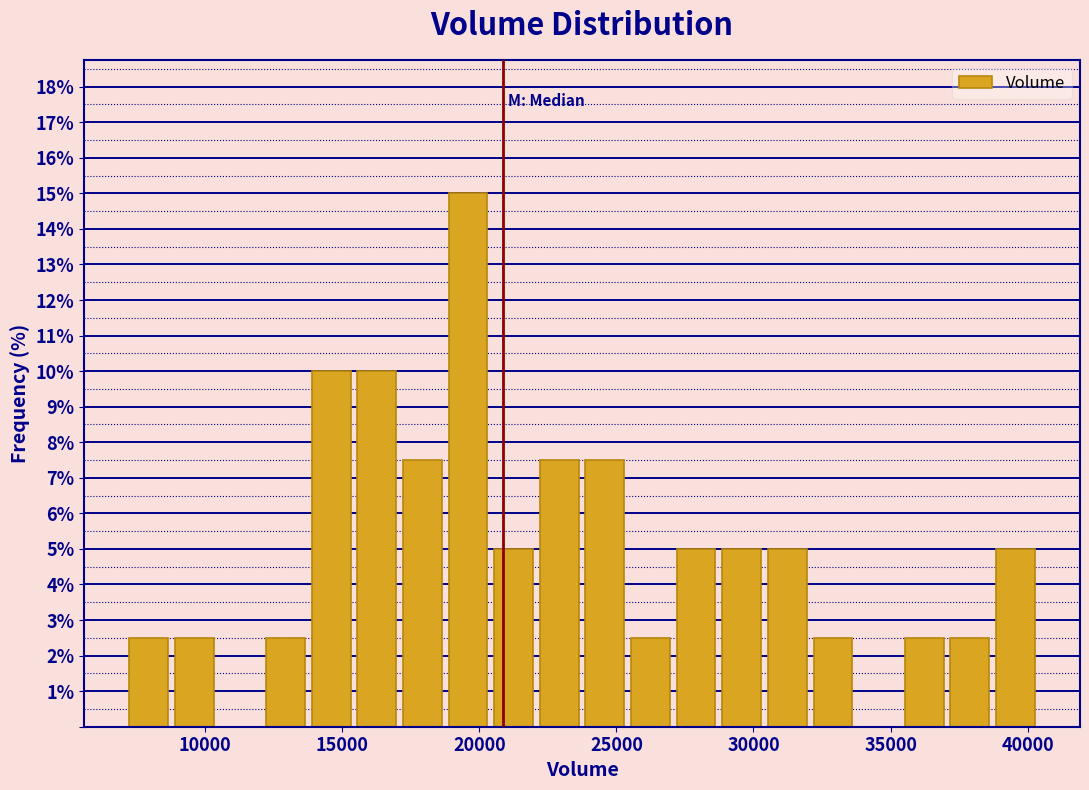

Read against the x-axis, roughly where is the centre of the tallest bar?

19500